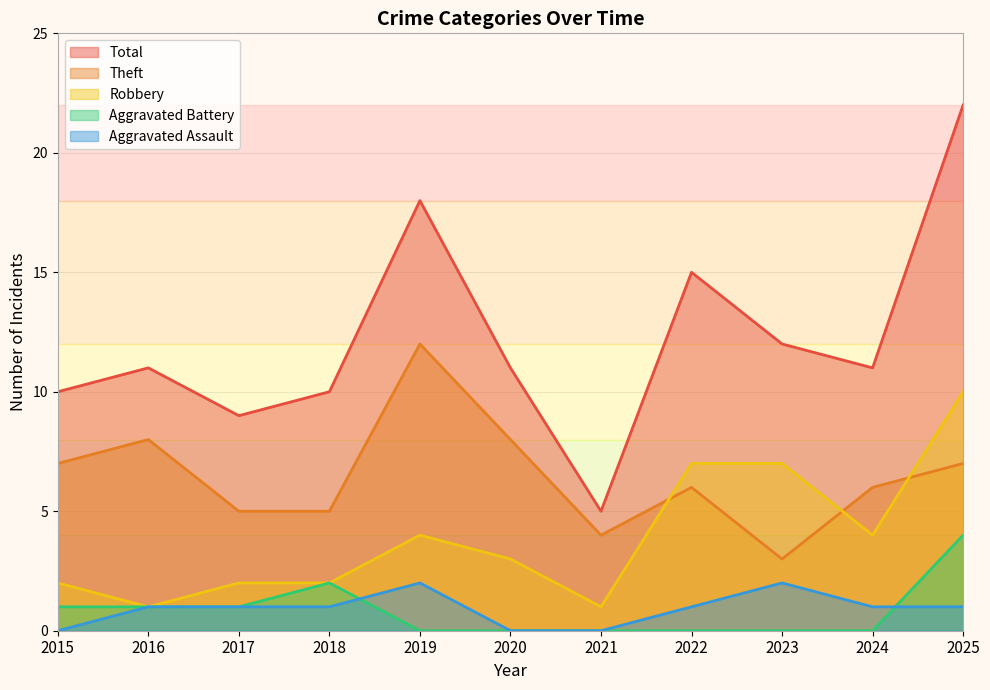

Is it true that Aggravated Assault equals 1 at 2019?

False